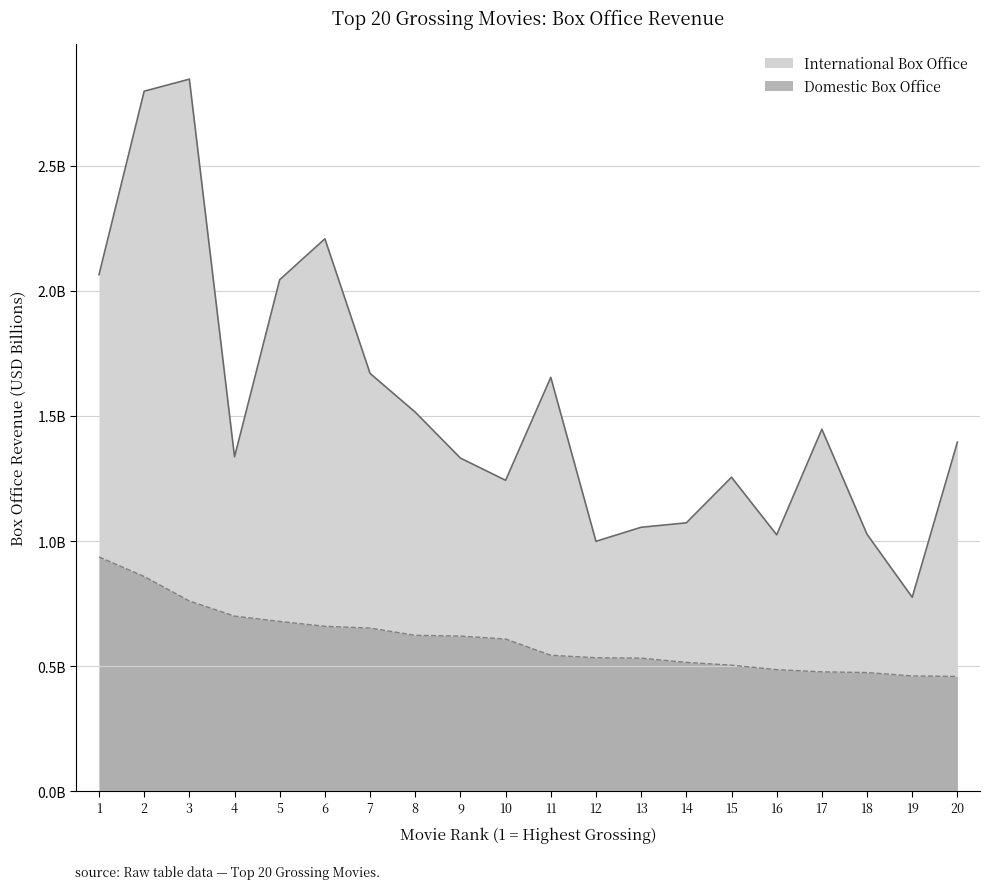

What is the smallest value displayed?

0.5